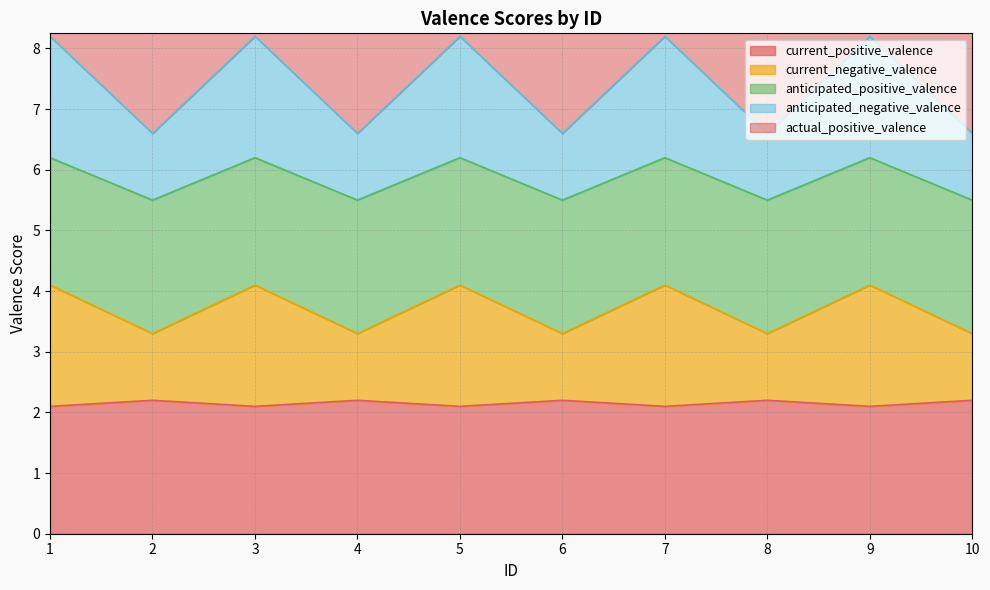

The current_positive_valence series shows 2.1 at 3. True or false?

True